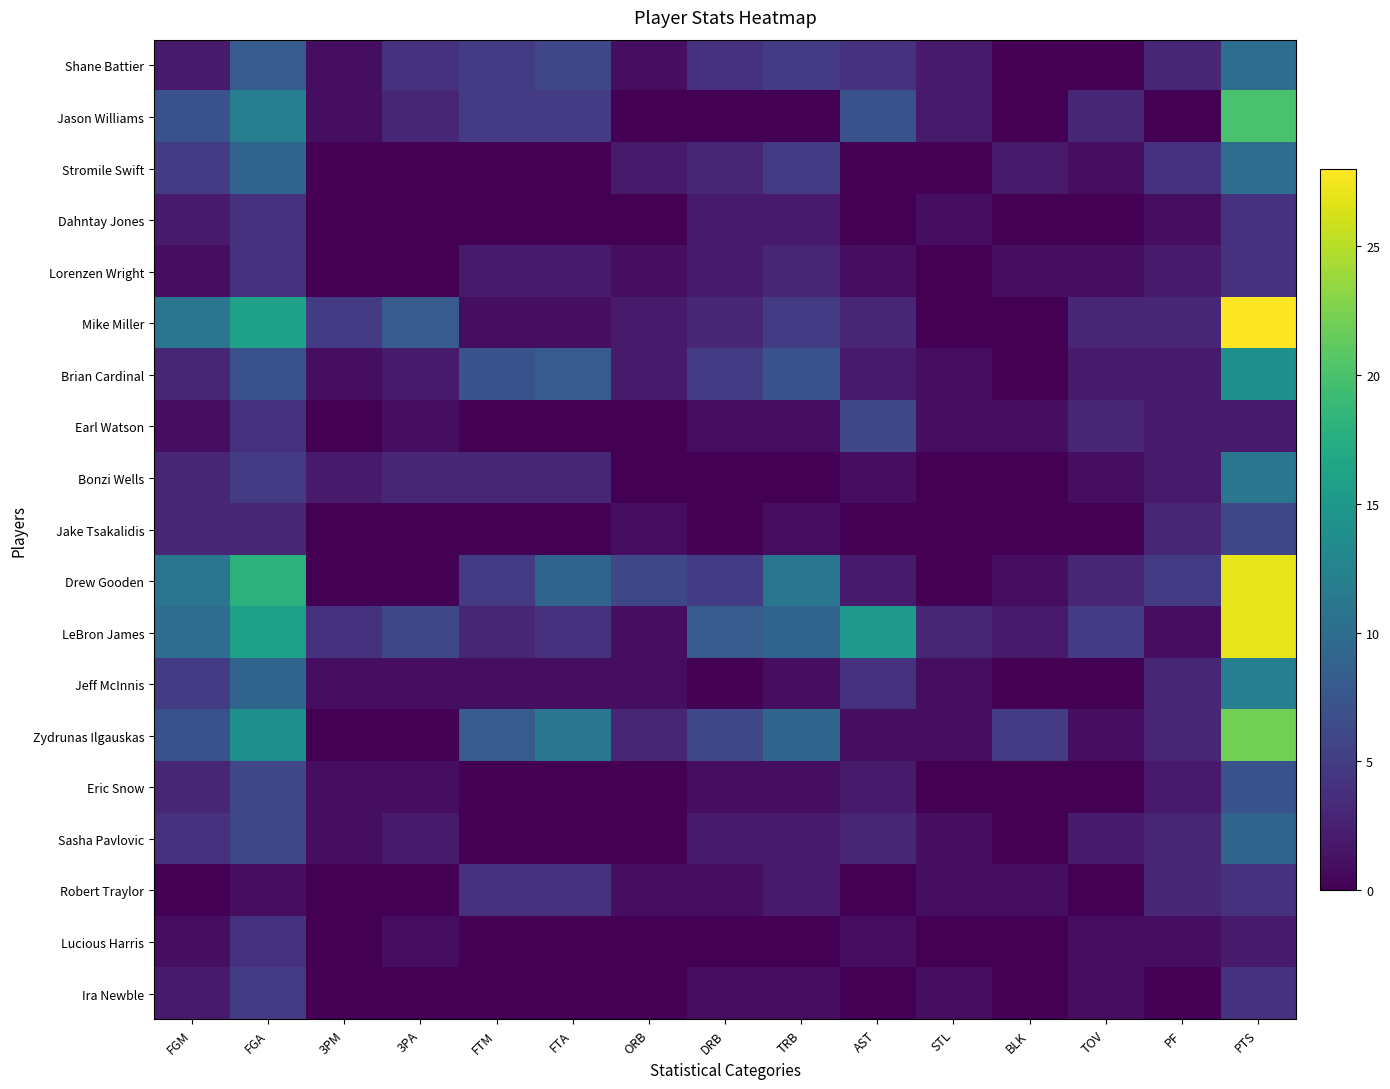

What is the difference between the maximum and minimum values in the Dahntay Jones series?

4